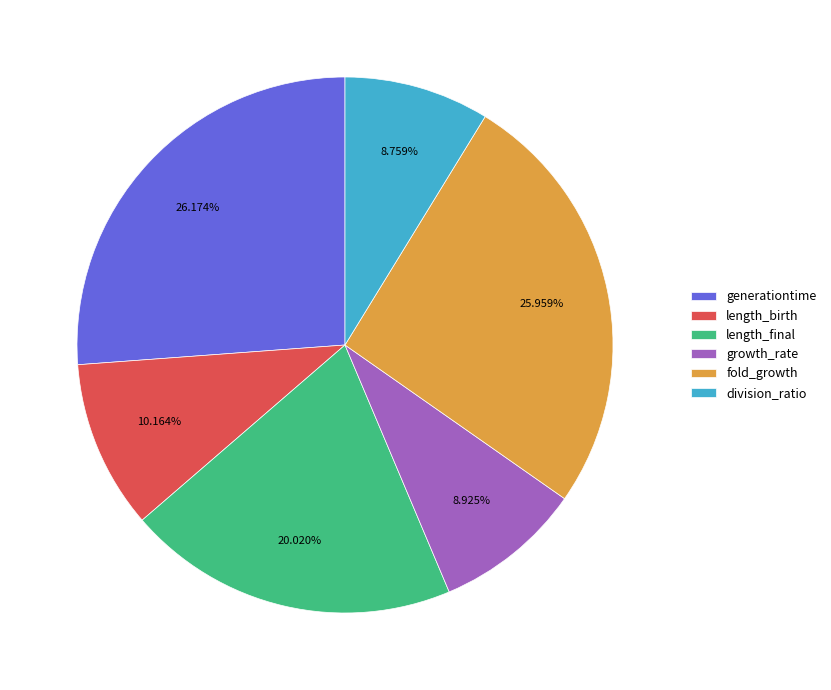

What portion of the pie excludes growth_rate?

91.1%